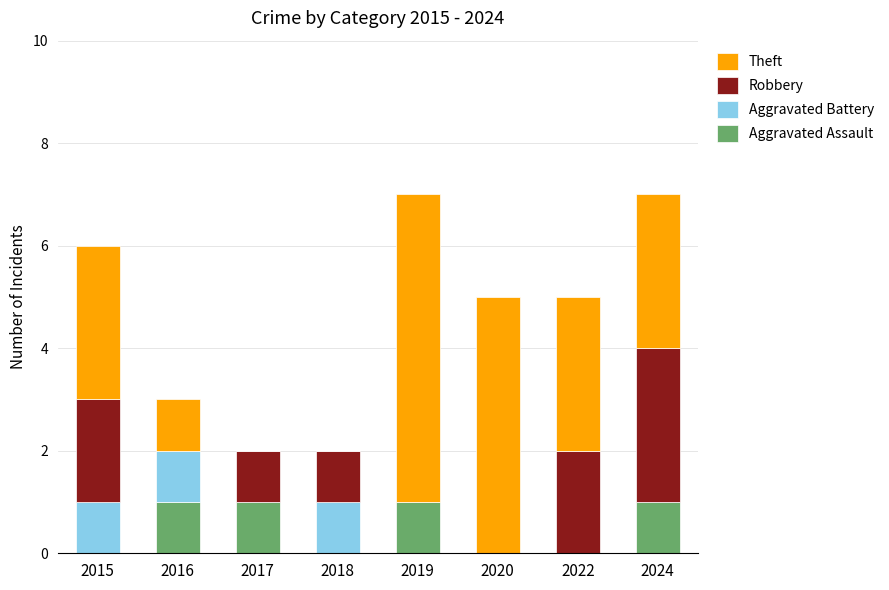

Is it true that Aggravated Assault equals 0 at 2022?

True